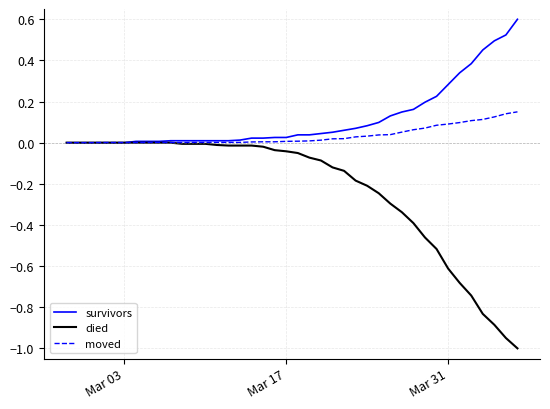

Which series has the largest total across all categories?

survivors